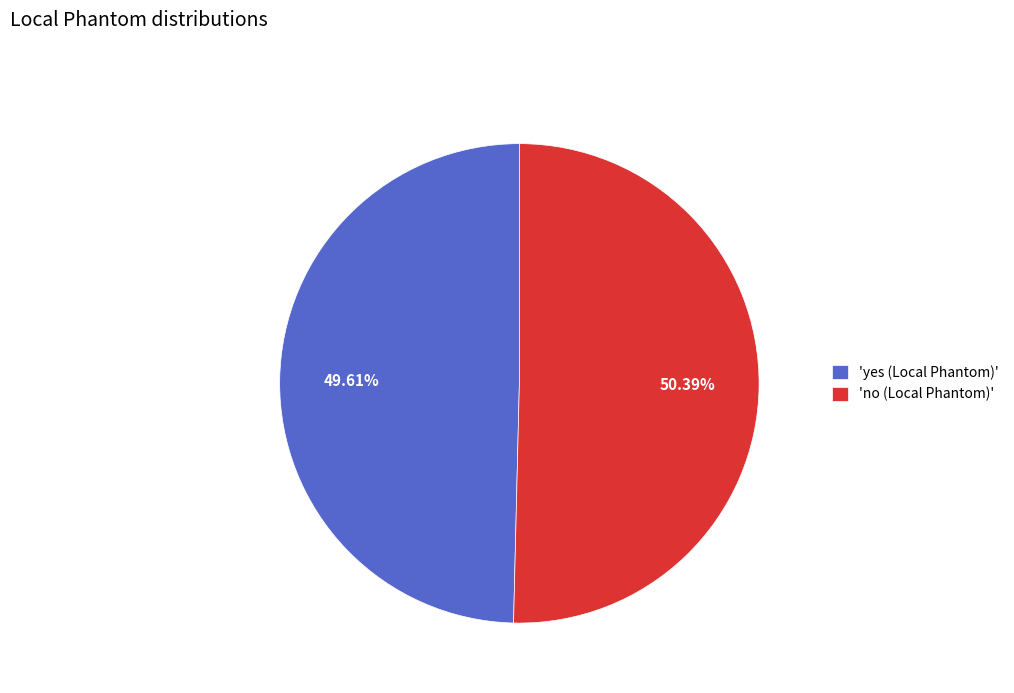

Which slice is the largest?

'no (Local Phantom)'